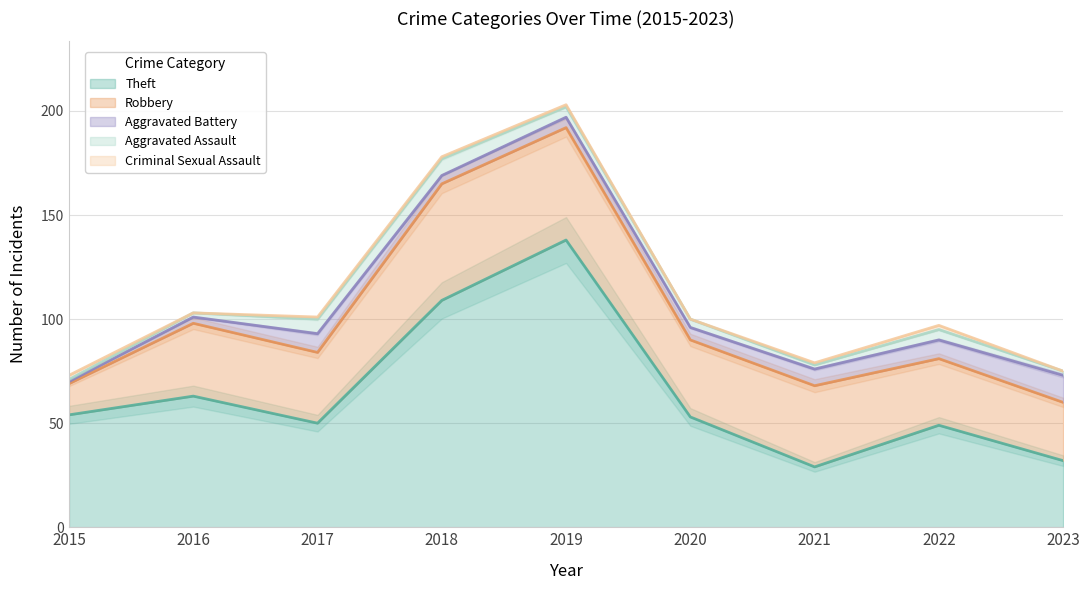

What are all the series names shown in the legend?

Theft, Robbery, Aggravated Battery, Aggravated Assault, Criminal Sexual Assault